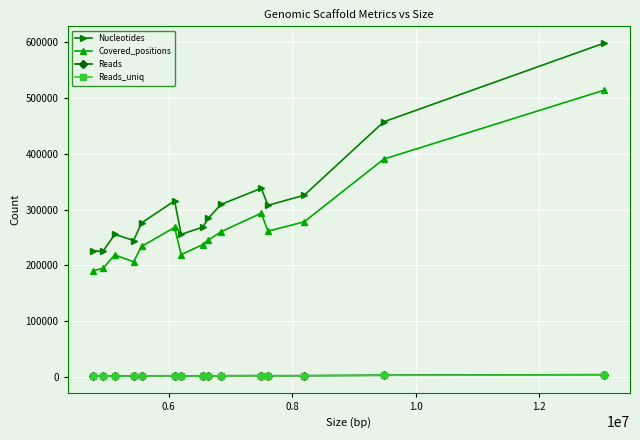

True or false: Covered_positions has more than 1 interior local peaks.

True